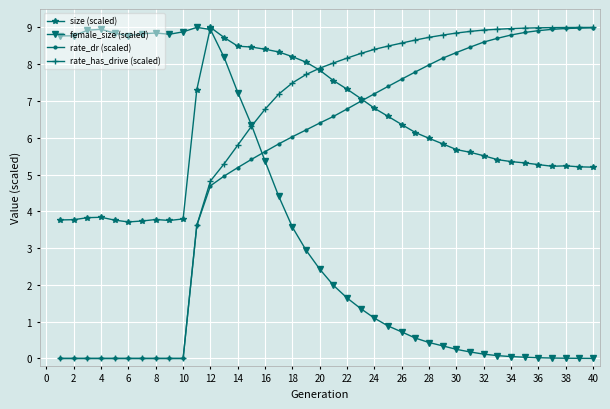

What is the value of the rate_has_drive (scaled) point at the 31st from the left?

8.9